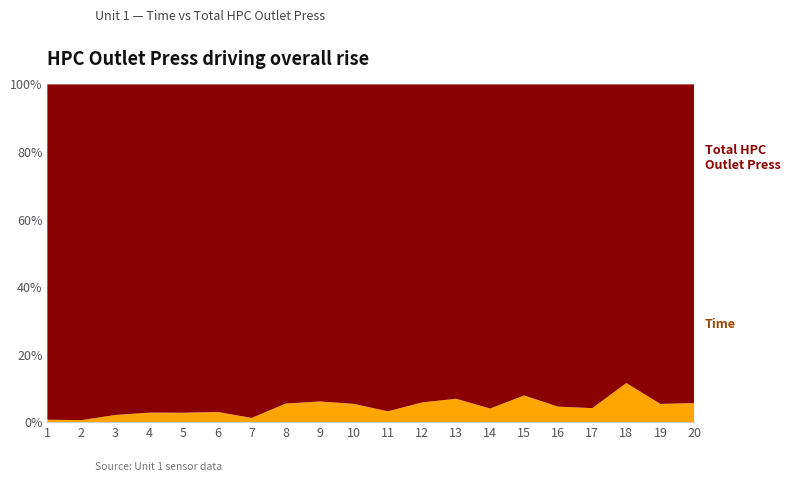

Reading left to right, list all the values displayed in this chart.

Total HPC Outlet Press: 1=137.4	2=332.1	3=138.2	4=138.0	5=174.8	6=193.8	7=552.5	8=137.1	9=138.0	10=174.7	11=333.2	12=193.7	13=174.5	14=333.7	15=174.8	16=333.0	17=392.8	18=137.4	19=333.0	20=333.5
Time: 1=1.0	2=2.0	3=3.0	4=4.0	5=5.0	6=6.0	7=7.0	8=8.0	9=9.0	10=10.0	11=11.0	12=12.0	13=13.0	14=14.0	15=15.0	16=16.0	17=17.0	18=18.0	19=19.0	20=20.0